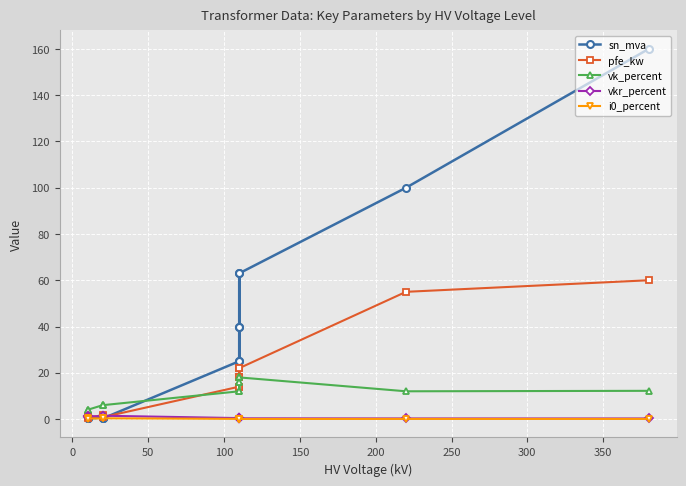

True or false: vkr_percent and i0_percent intersect in this chart.

False